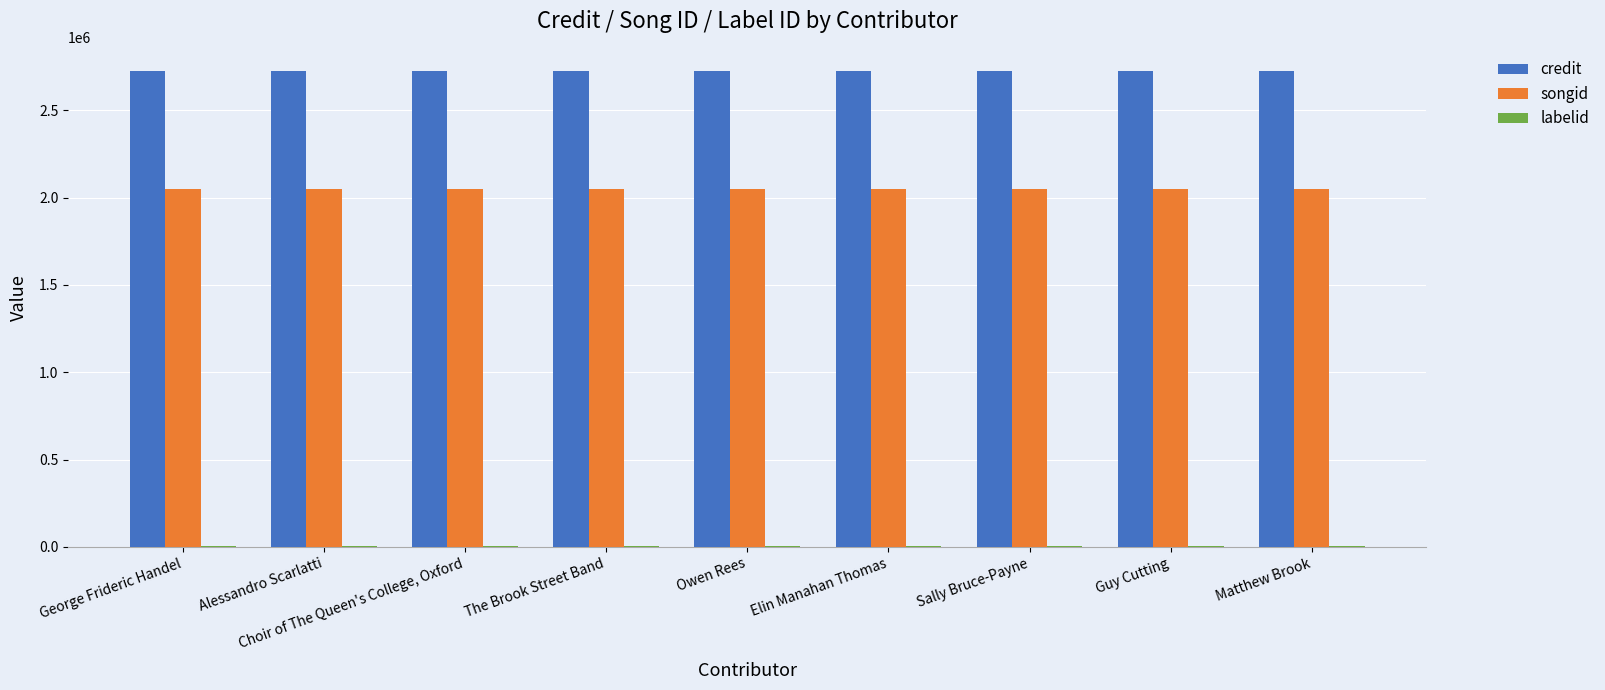

How many series are shown in this chart?

3